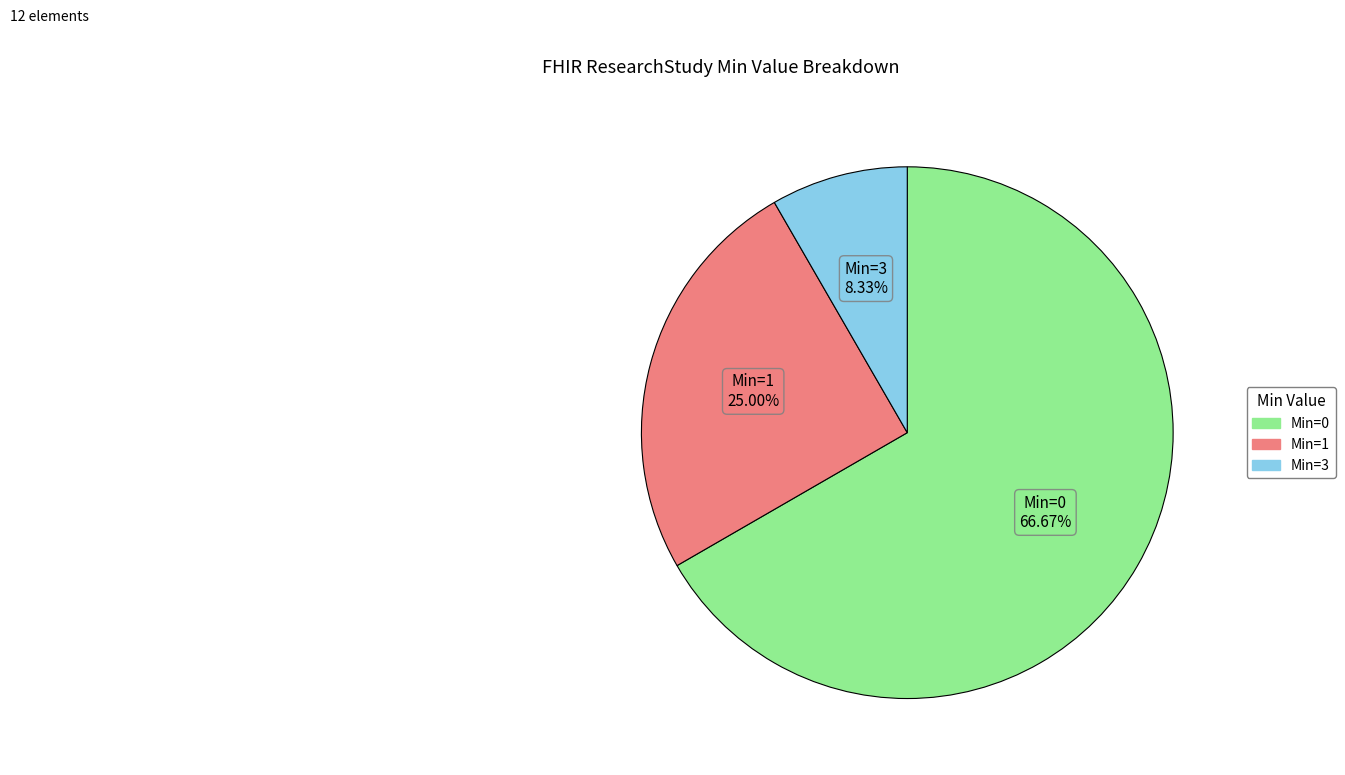

Does any single category account for the majority?

Yes